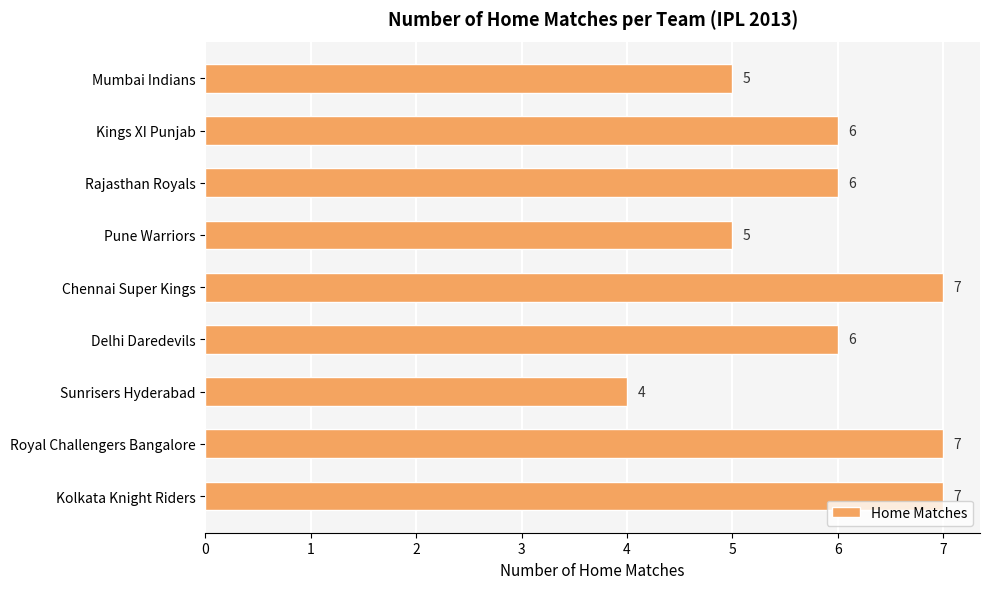

Reading bottom to top, transcribe all the data shown in this chart.

Kolkata Knight Riders=7	Royal Challengers Bangalore=7	Sunrisers Hyderabad=4	Delhi Daredevils=6	Chennai Super Kings=7	Pune Warriors=5	Rajasthan Royals=6	Kings XI Punjab=6	Mumbai Indians=5